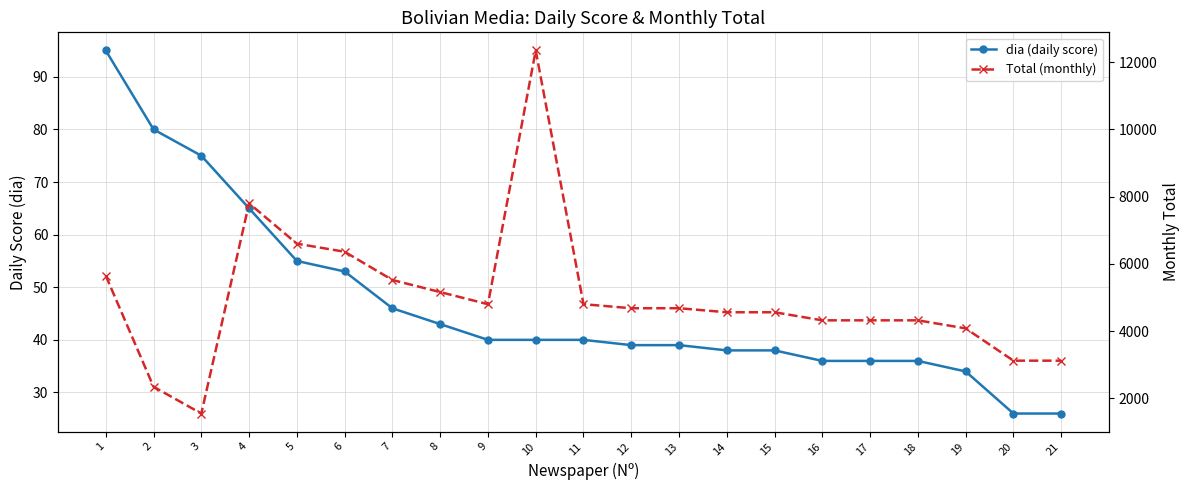

What is the sum of the dia (daily score) values at 11 and 17?

76